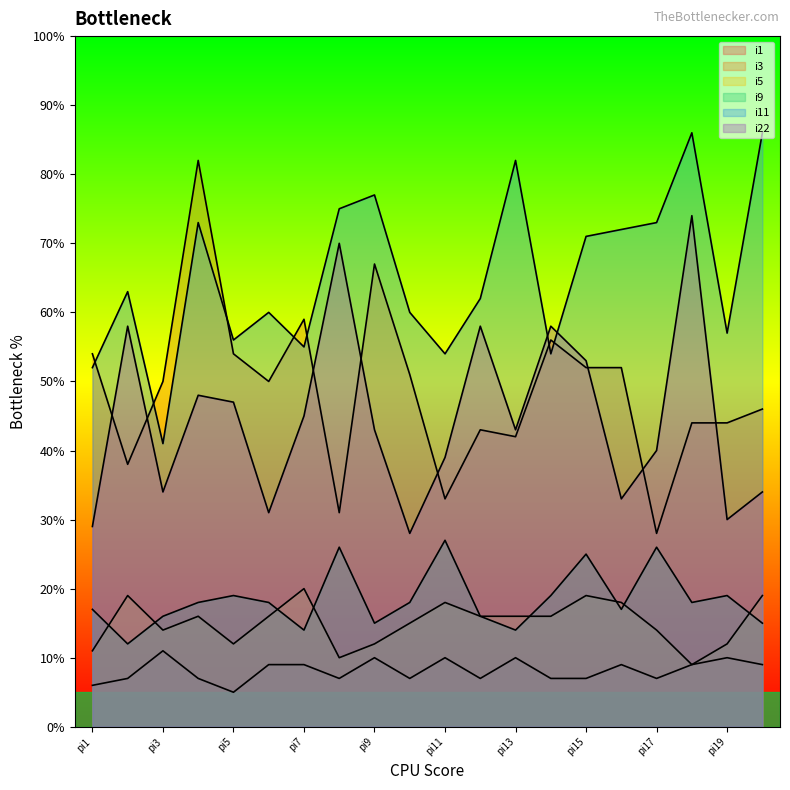

What is the approximate value of i11 at pi3?

41